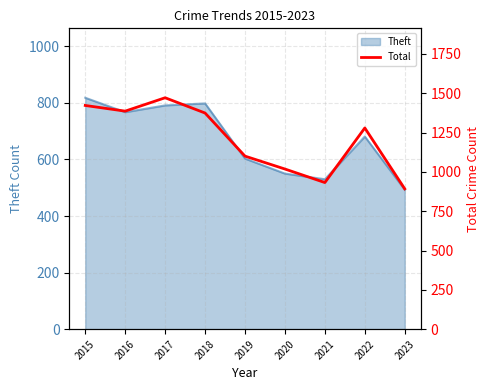

What value does the data have at 2018?

1374